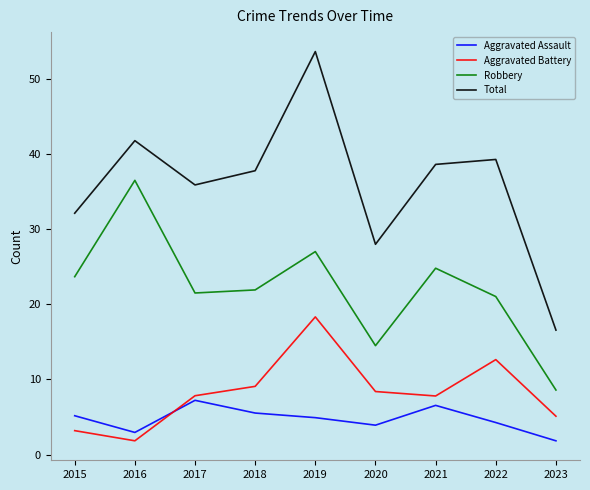

At how many categories does at least one series exceed 27?

8